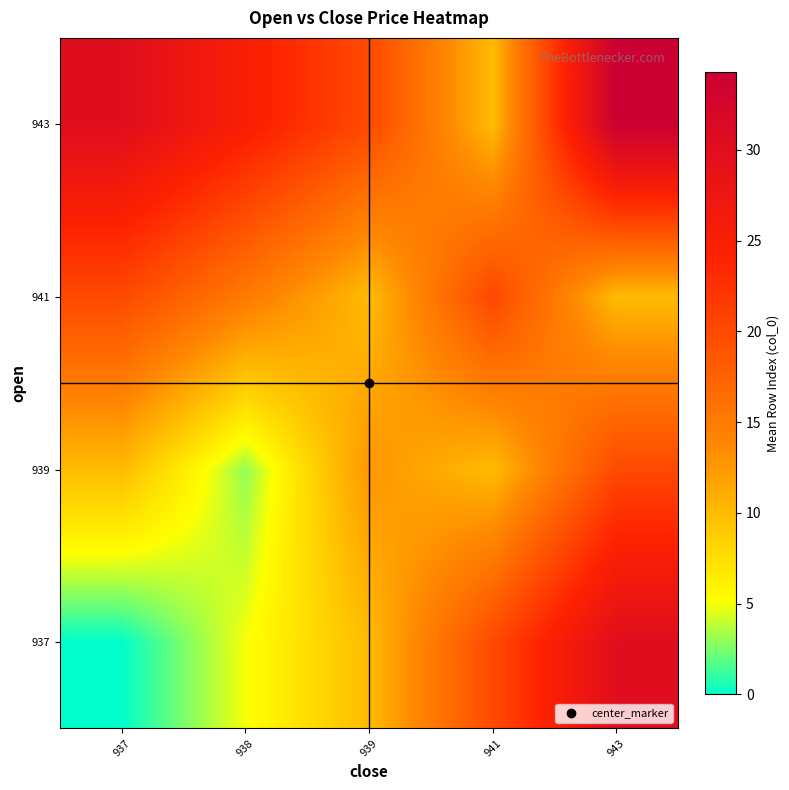

Reading left to right, transcribe all the data shown in this chart.

row_0: 937=0.0	938=5.0	939=10.0	941=20.0	943=30.0
row_1: 937=10.0	938=3.0	939=12.7	941=10.0	943=20.0
row_2: 937=20.0	938=15.0	939=10.0	941=20.3	943=10.0
row_3: 937=30.0	938=25.0	939=20.0	941=10.0	943=34.3